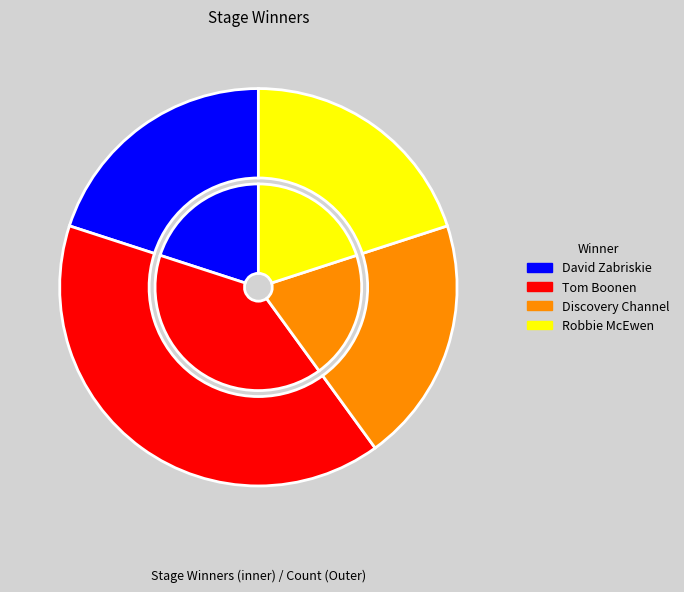

What is the smallest slice in the pie chart?

David Zabriskie